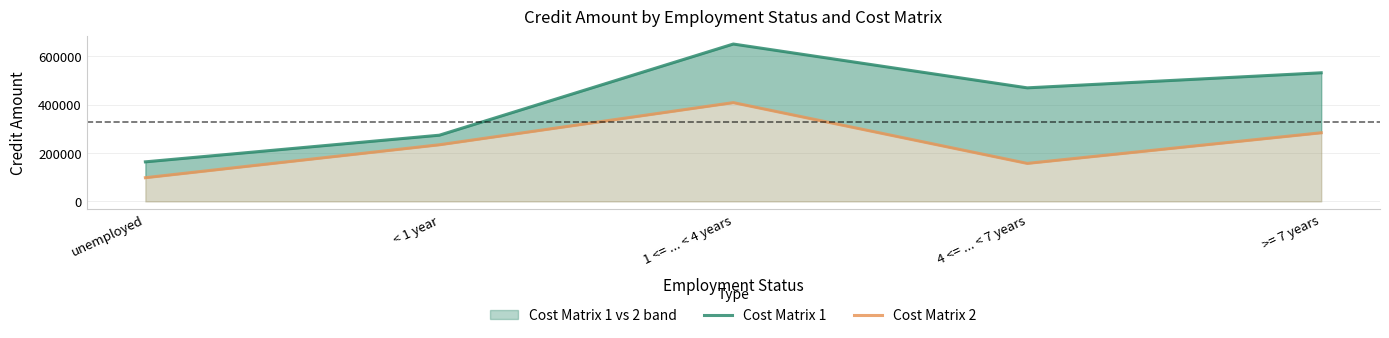

Between unemployed and 1 <= ... < 4 years, which series saw the biggest shift?

Cost Matrix 1